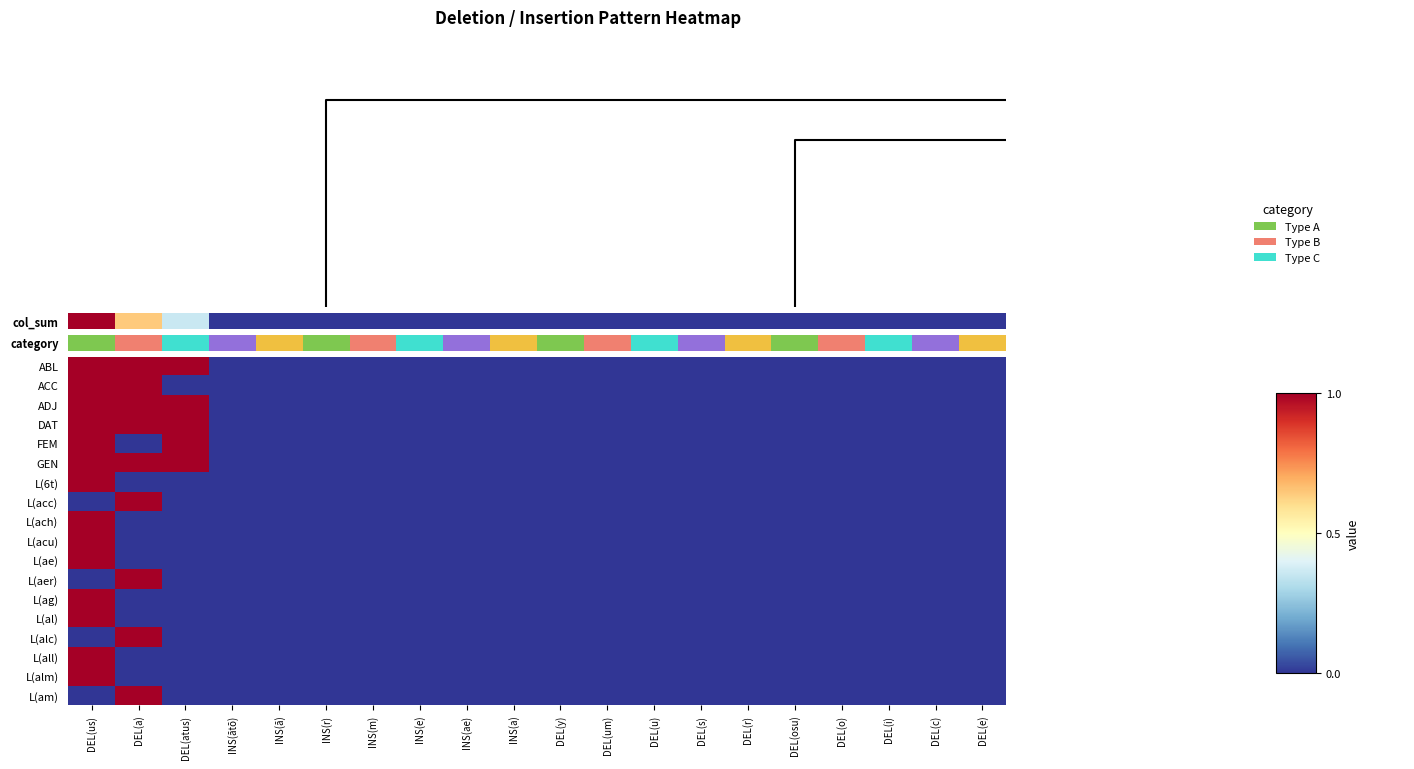

What is the difference between the second highest and second lowest values in the ACC series?

1